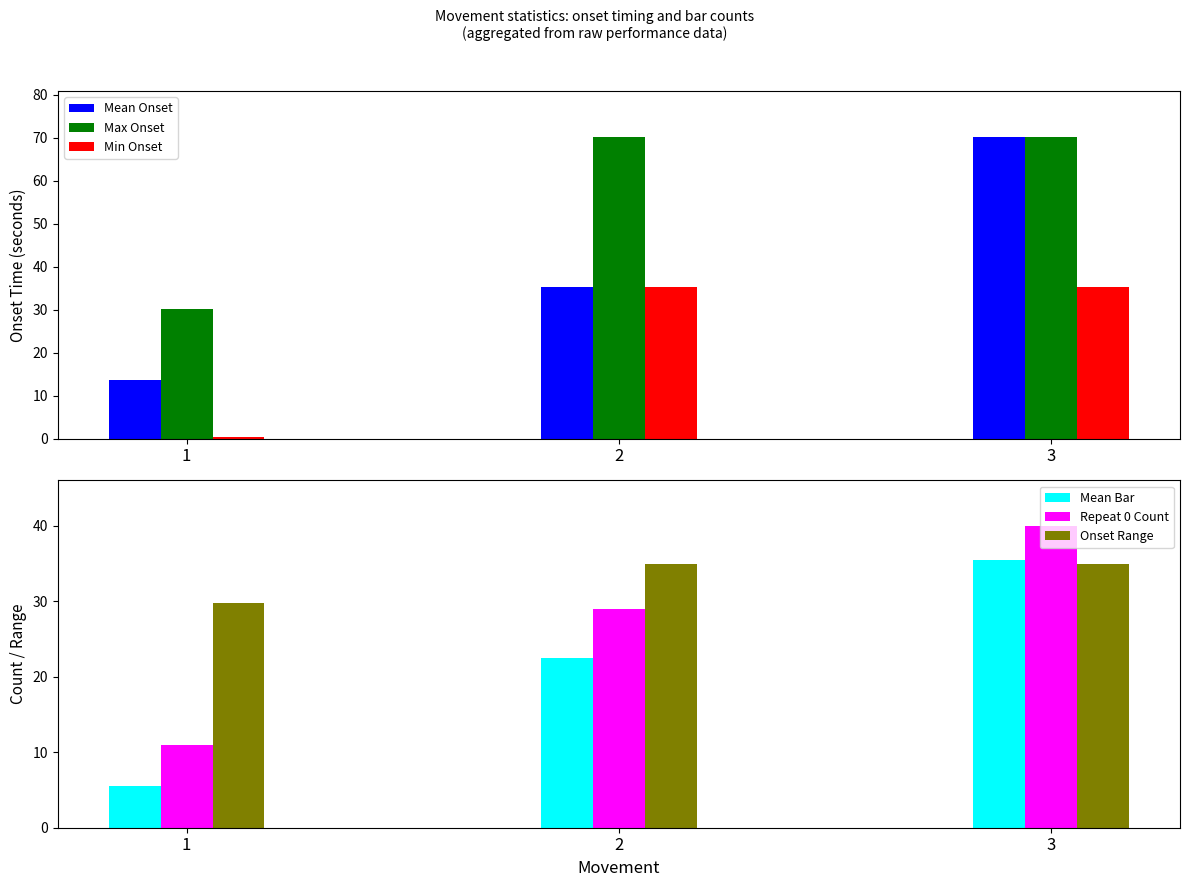

The value of Min Onset at 3 is 48.9. True or false?

False